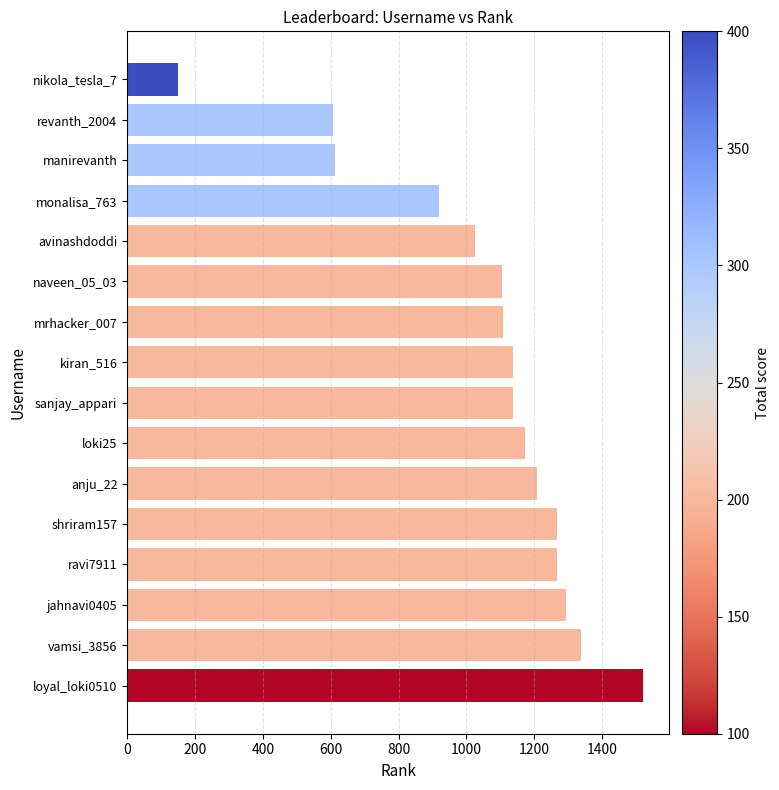

What is the change in value from nikola_tesla_7 to shriram157?

+1118